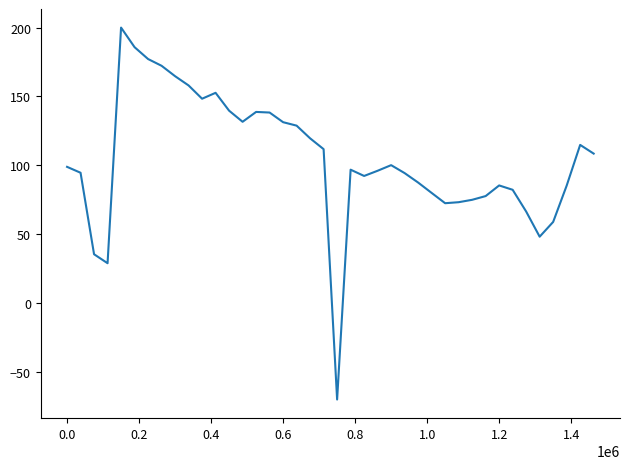

What is the minimum value shown in the chart?

-70.0